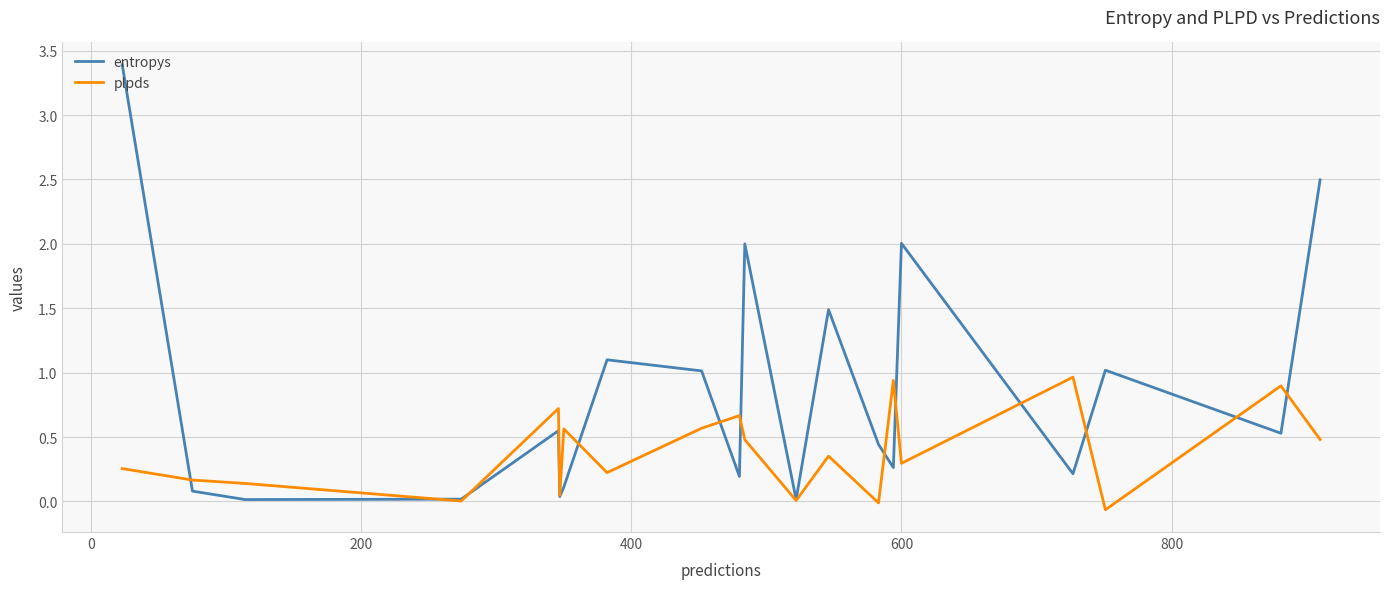

Which series has the largest total across all categories?

entropys